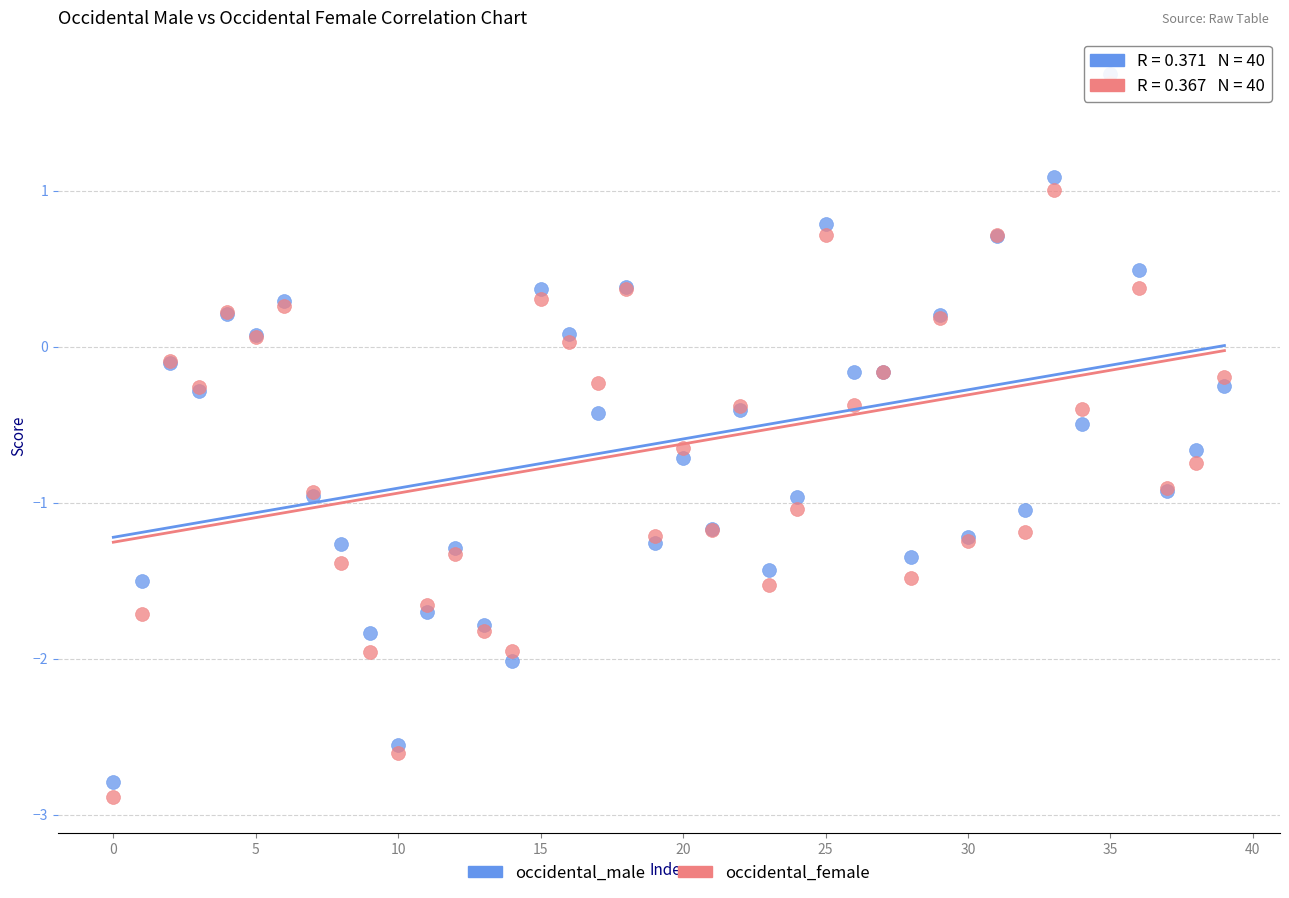

What are all the series names shown in the legend?

occidental_male, occidental_female